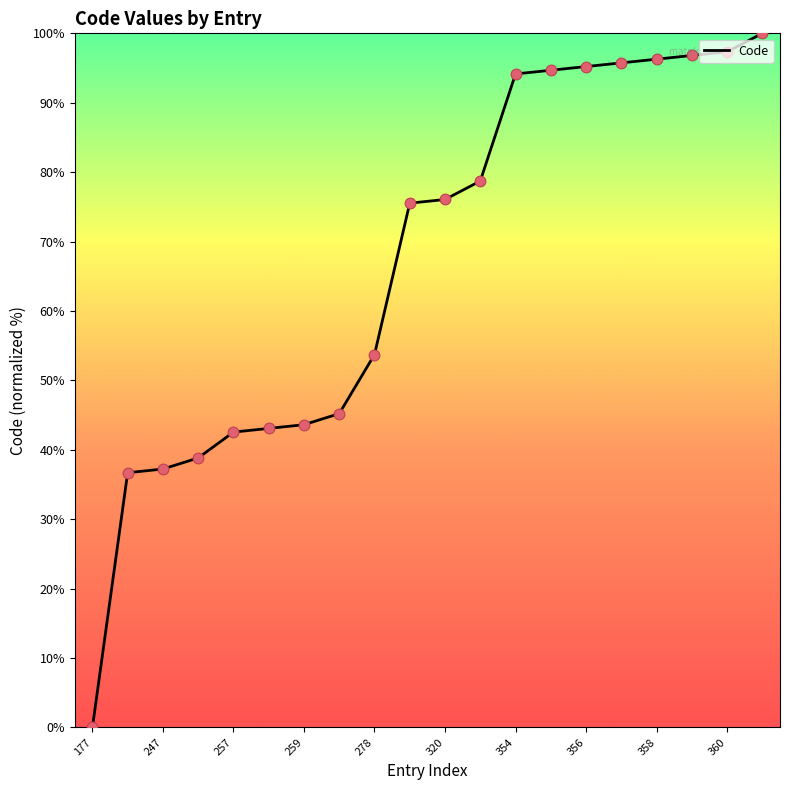

What is the maximum value shown in the chart?

100.0